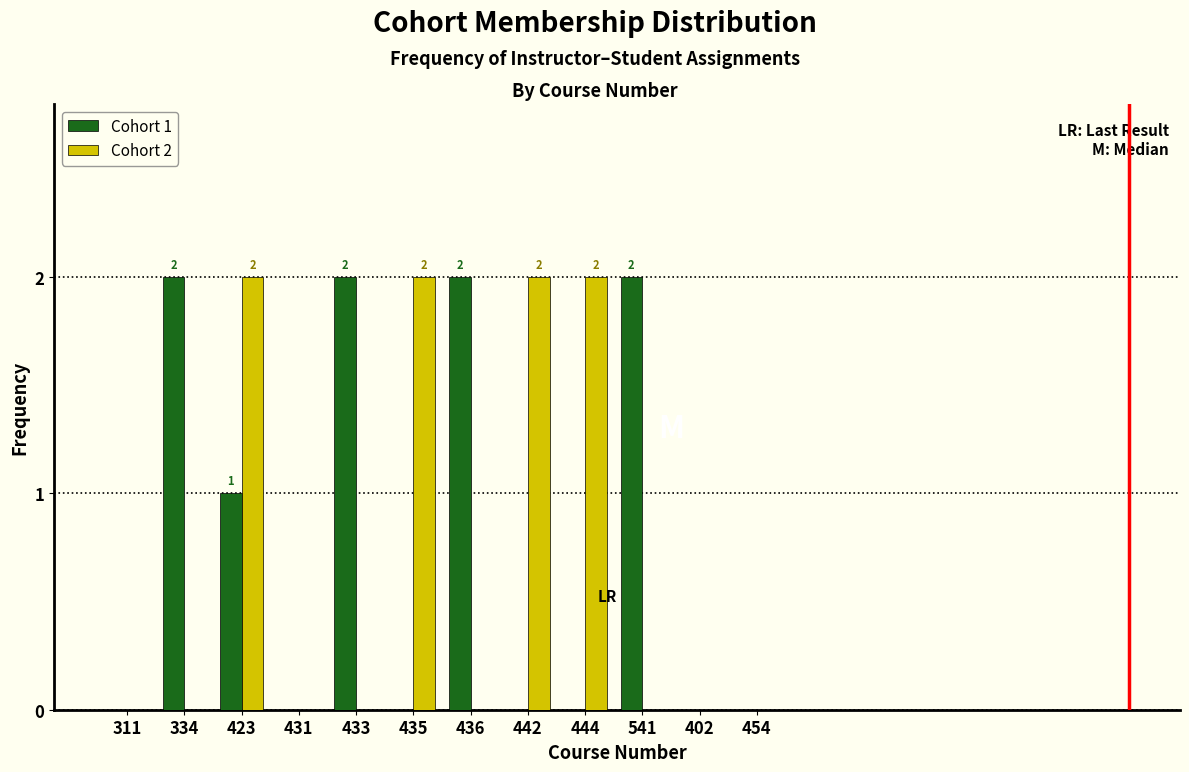

Reading left to right, transcribe all the data shown in this chart.

Cohort 1: 311=0	334=2	423=1	431=0	433=2	435=0	436=2	442=0	444=0	541=2	402=0	454=0
Cohort 2: 311=0	334=0	423=2	431=0	433=0	435=2	436=0	442=2	444=2	541=0	402=0	454=0